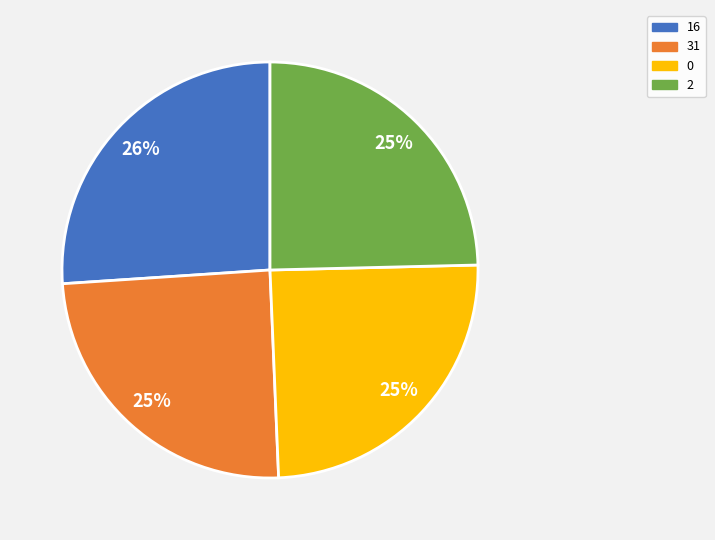

Is it true that 2 is 11% of the pie?

False